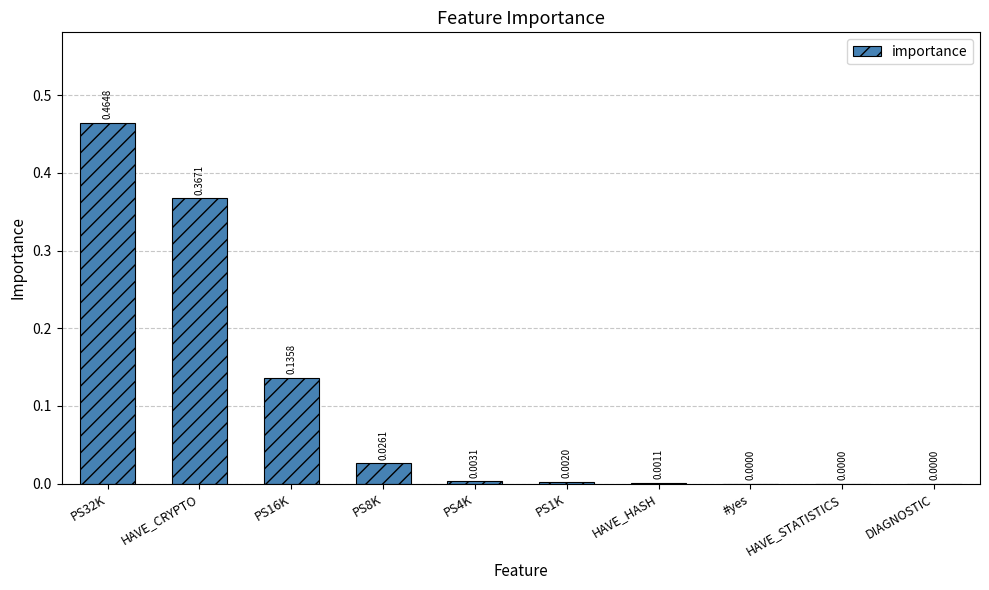

Does the chart contain stacked bars?

No